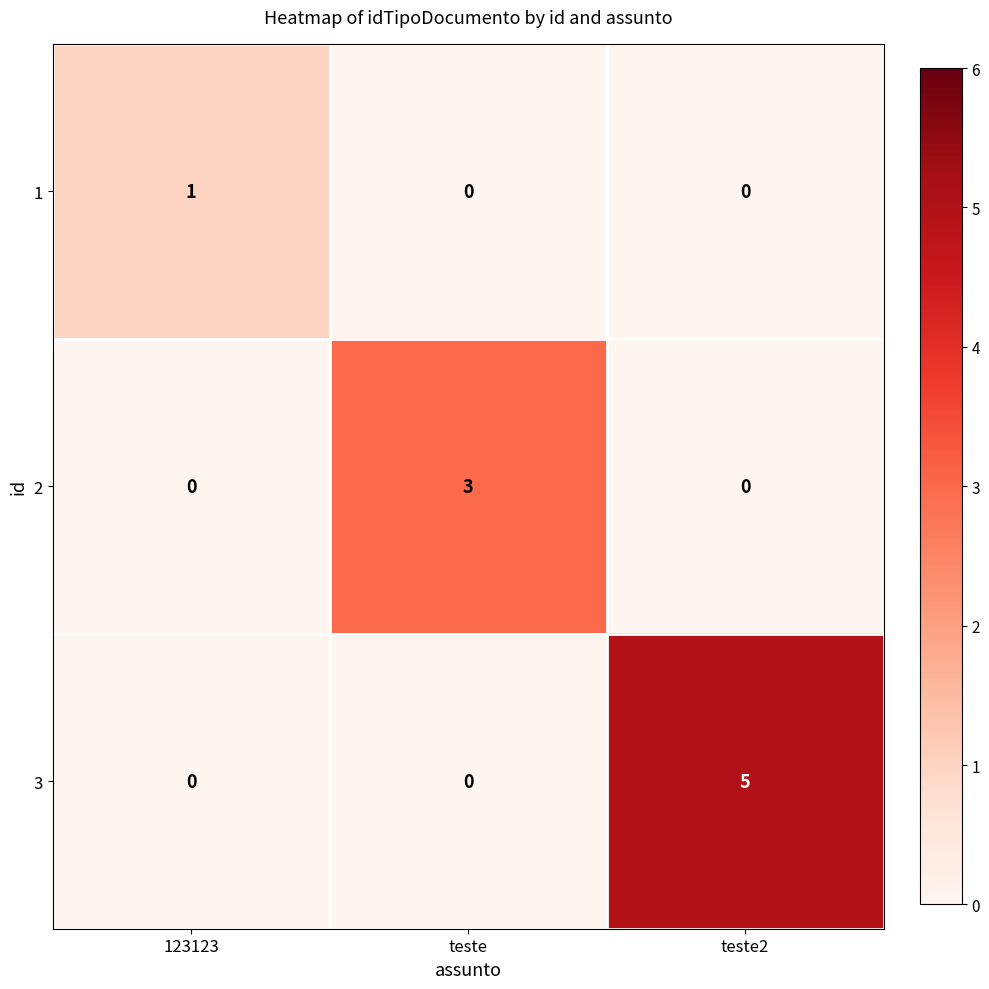

At which category is the sum across all series the highest?

teste2